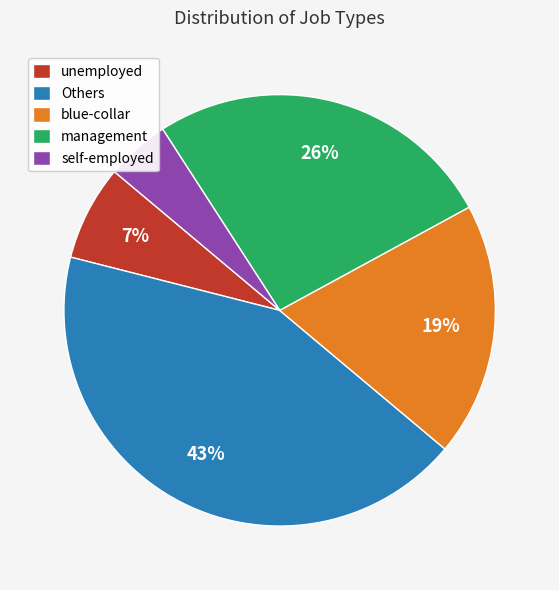

Which slice is the smallest?

self-employed